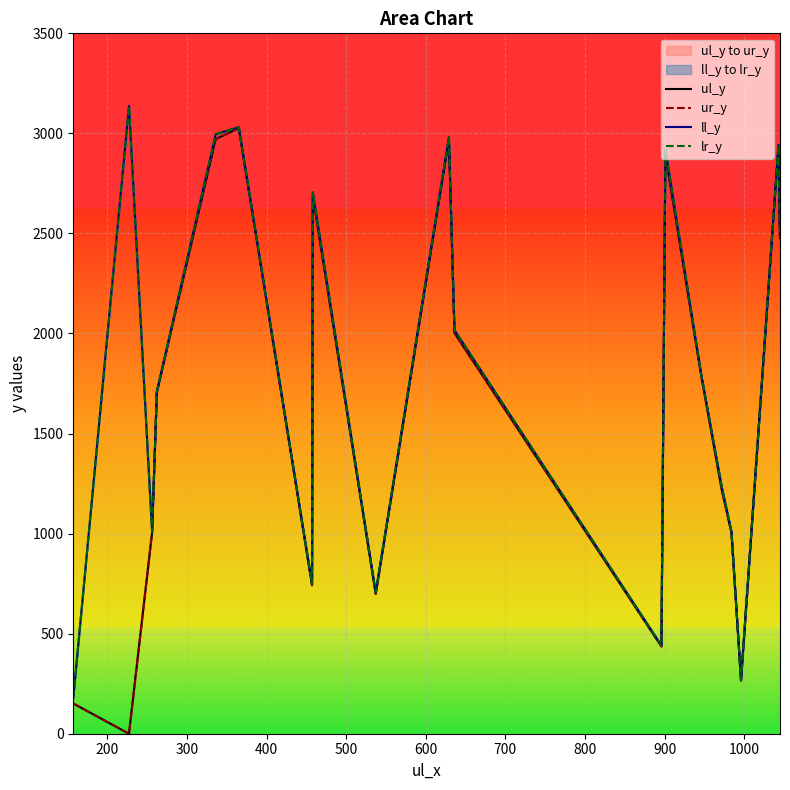

Is it true that ll_y equals 2354 at 13?

False